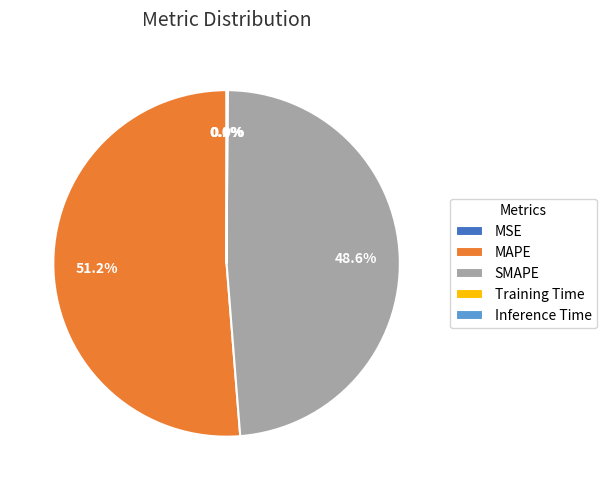

What is the total percentage of SMAPE and MAPE?

99.9%